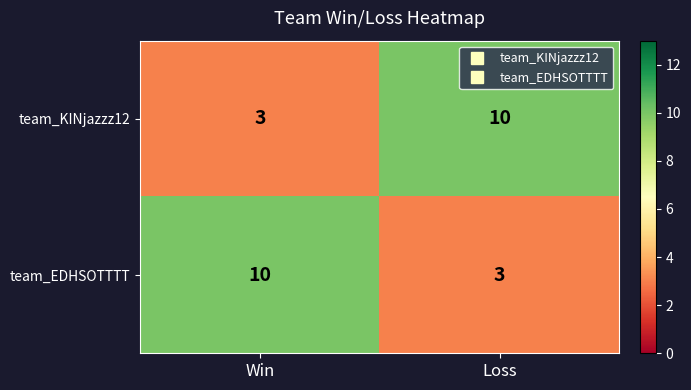

What is the smallest value displayed?

3